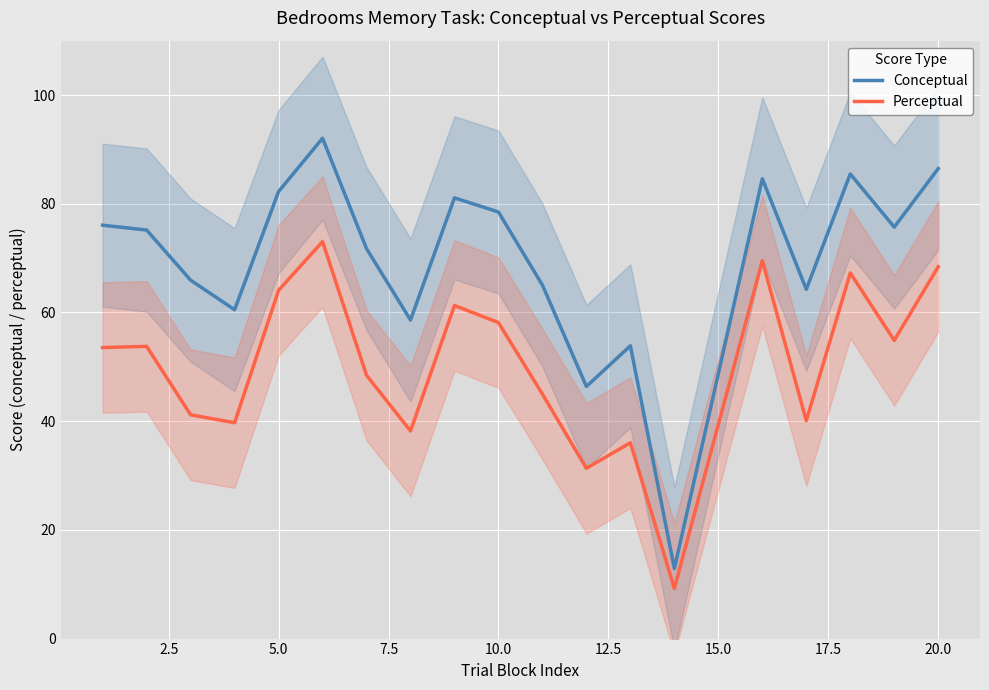

What is the minimum value for Perceptual?

9.2